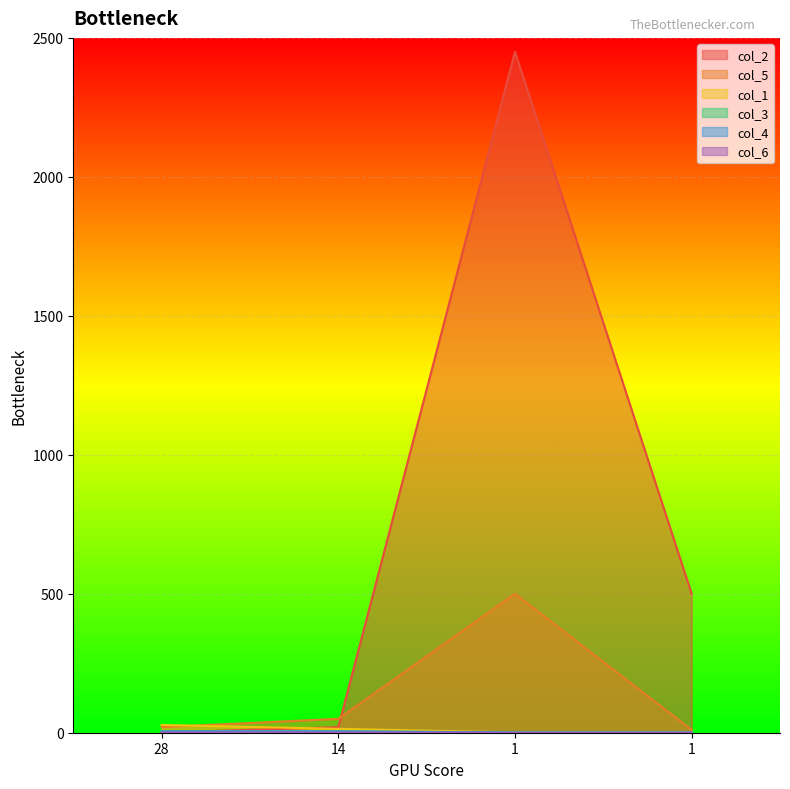

True or false: col_2 and col_4 cross at least once.

True